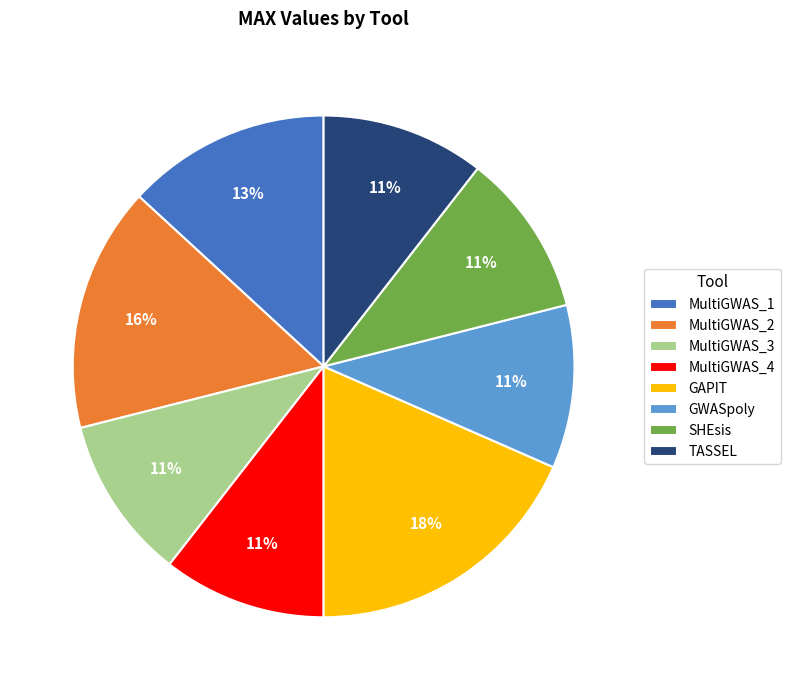

To the nearest percent, what is the average slice percentage?

12%